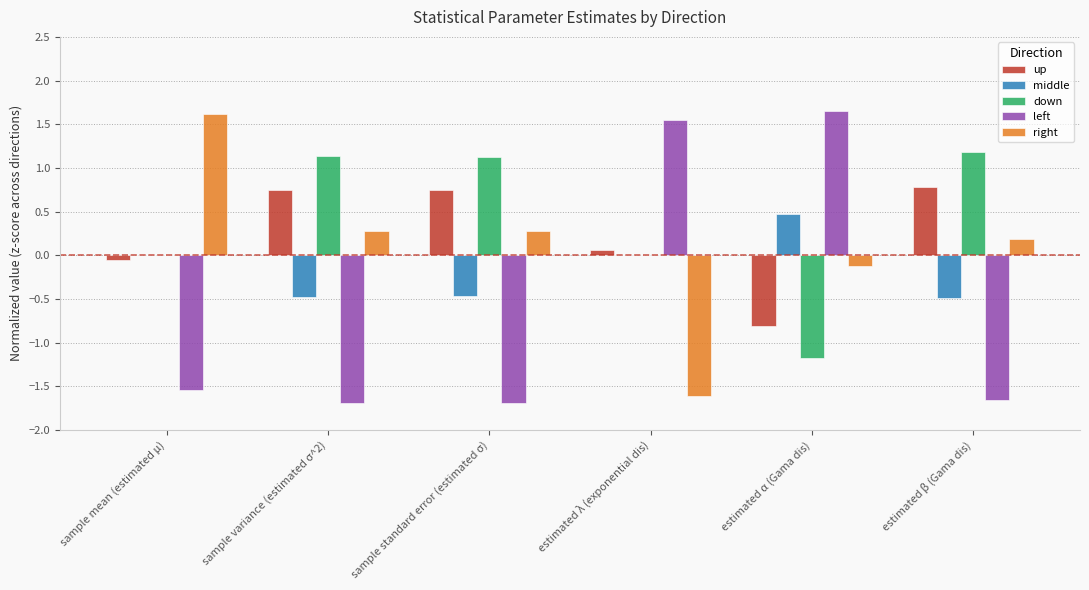

What is the maximum value for middle?

0.5